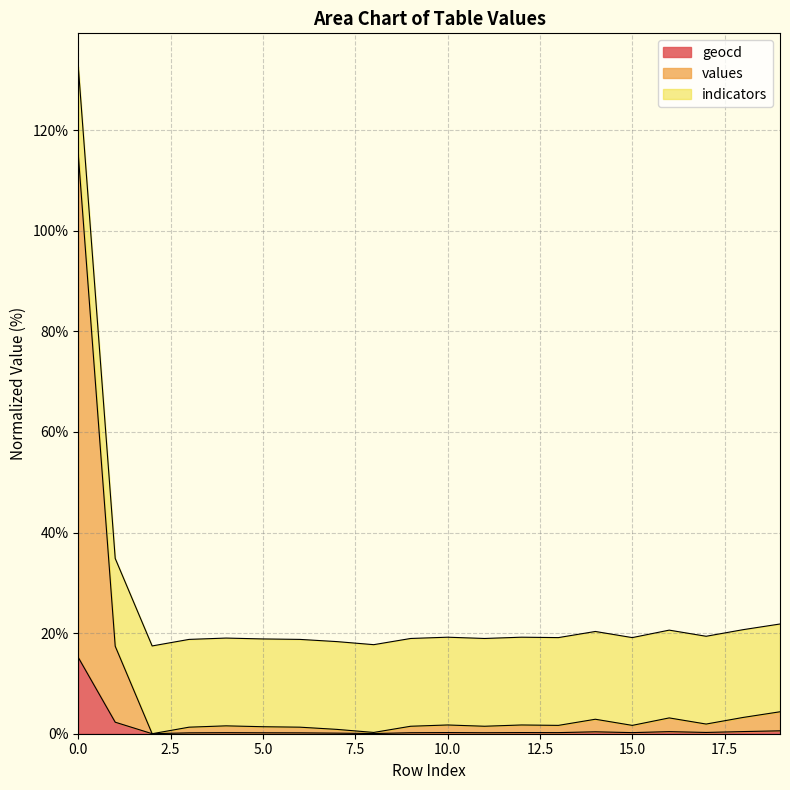

The value of values at 0 is 115.2. True or false?

True